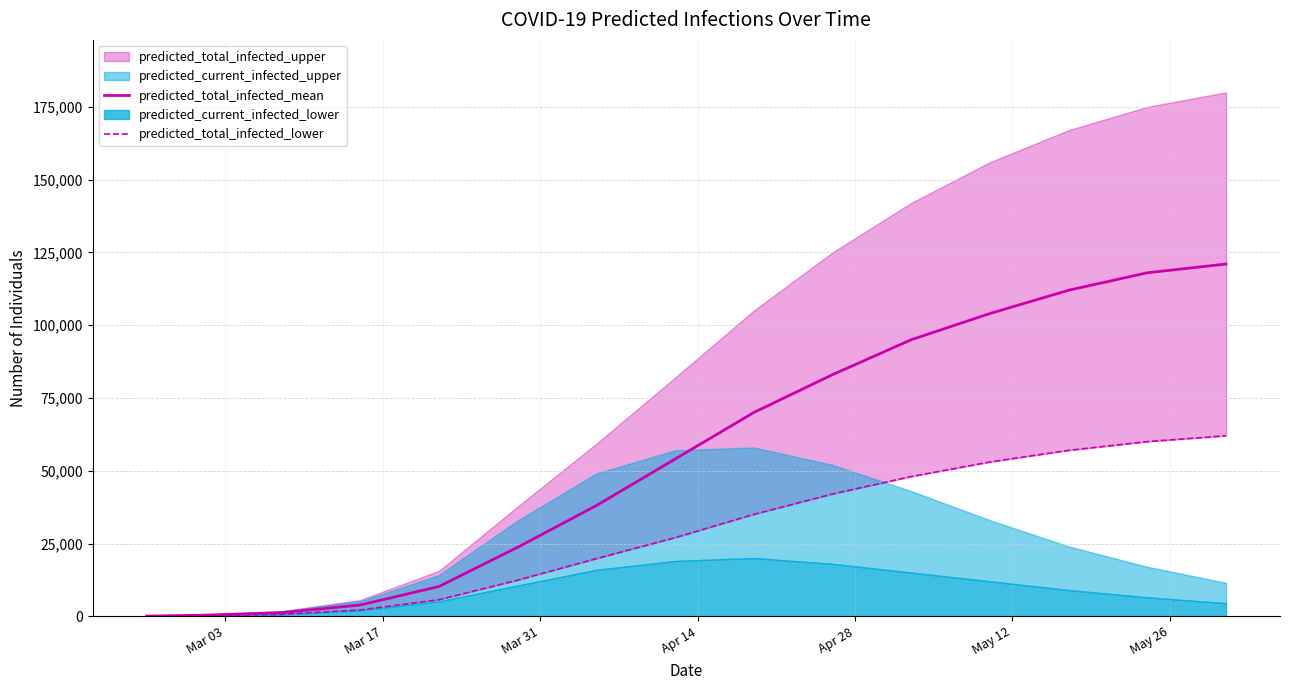

True or false: predicted_total_infected_mean and predicted_total_infected_lower cross at least once.

False